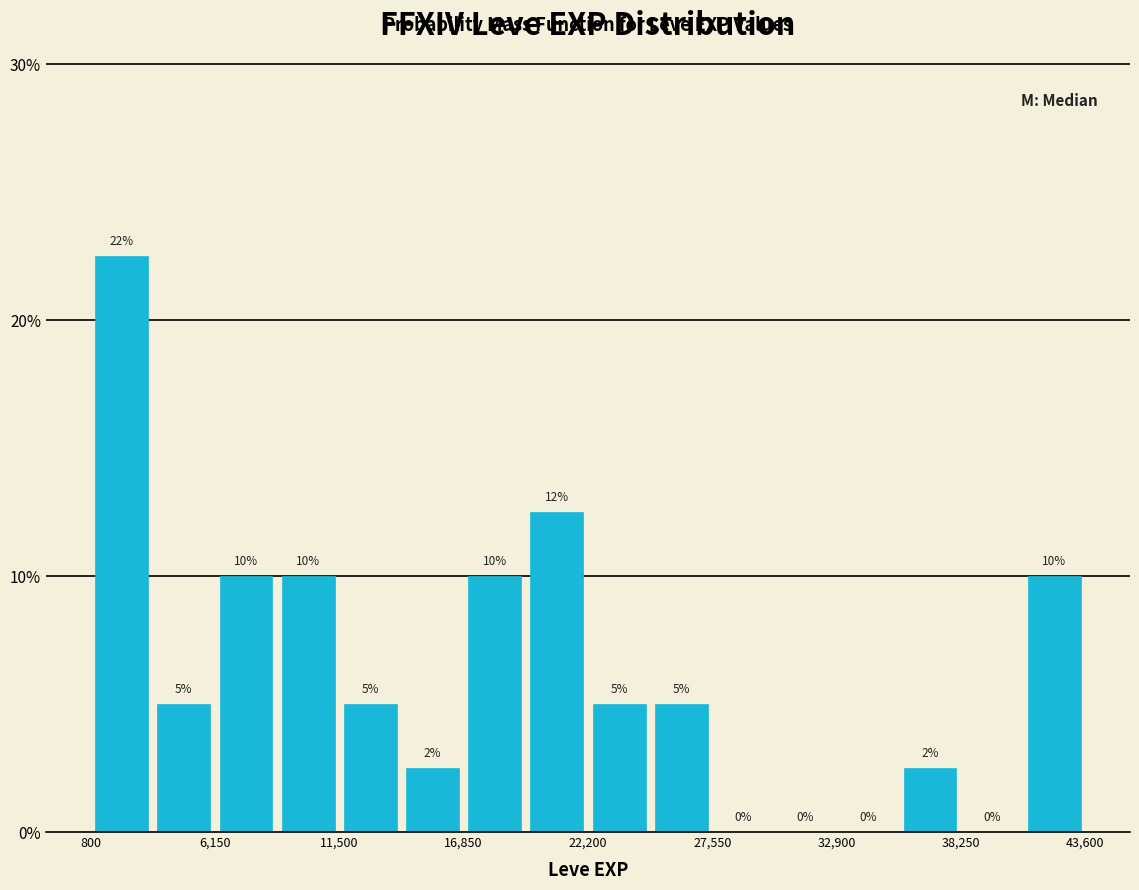

Read against the x-axis, roughly where is the centre of the tallest bar?

2000